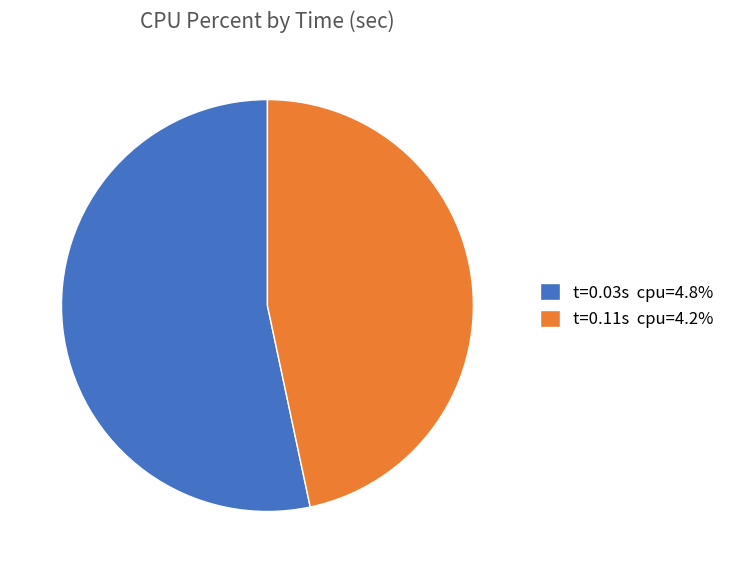

How many segments does this pie chart have?

2